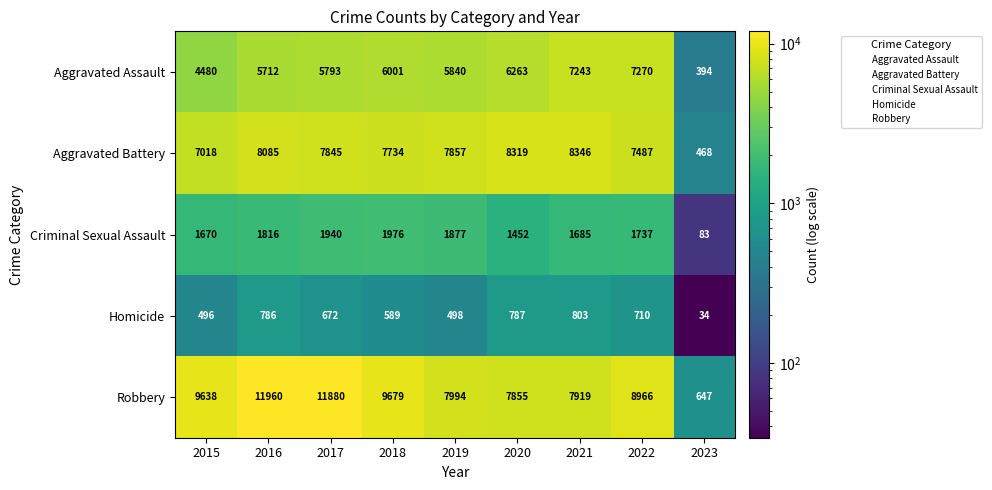

Is it true that Aggravated Assault equals 689 at 2023?

False